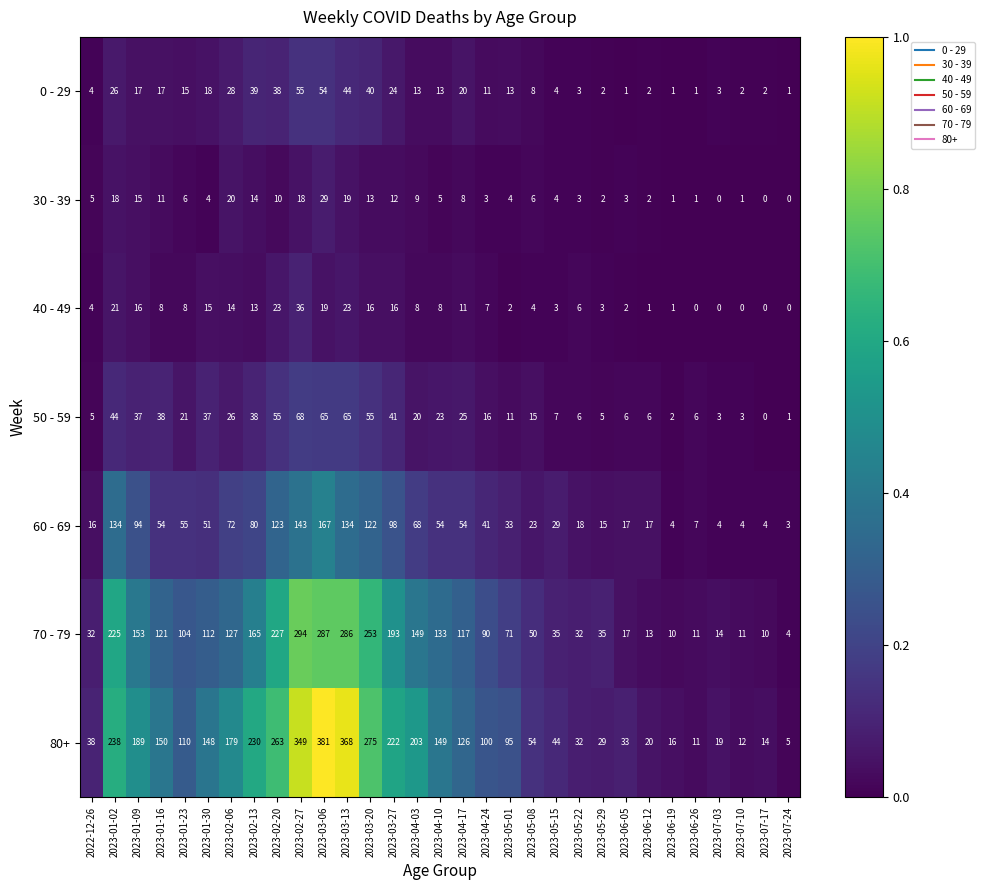

List the series in order of their peak value, highest first.

80+, 70 - 79, 60 - 69, 50 - 59, 0 - 29, 40 - 49, 30 - 39